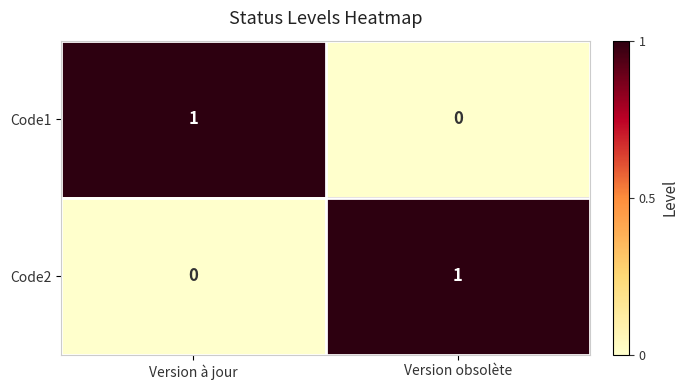

The Code1 series shows -1 at Version obsolète. True or false?

False